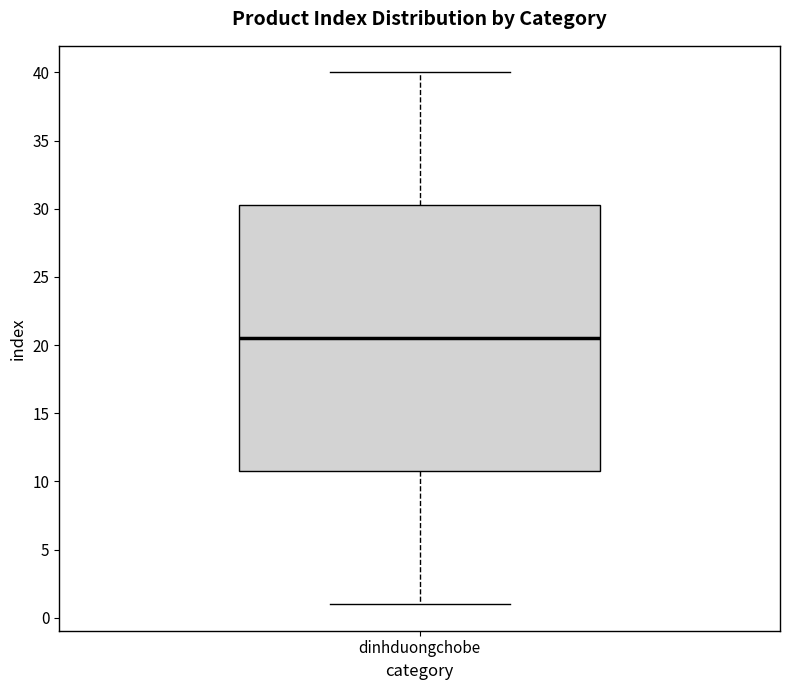

Transcribe this box plot: give where the median line is, the range the box spans, and where the two whiskers end, as read against the y-axis. The values are not printed on the chart, so give them approximately, as read against the axis.

median 20.5, box 11.0 to 30.5, whiskers 1.0 to 40.0